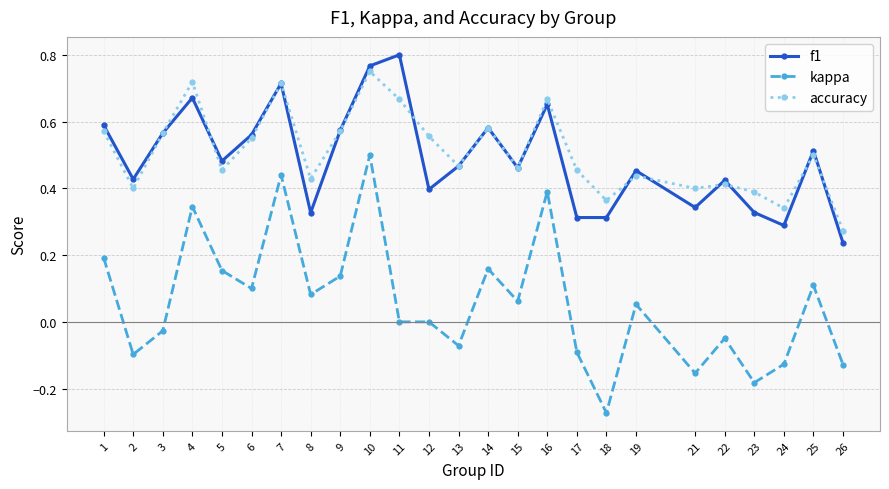

True or false: kappa and f1 intersect in this chart.

False